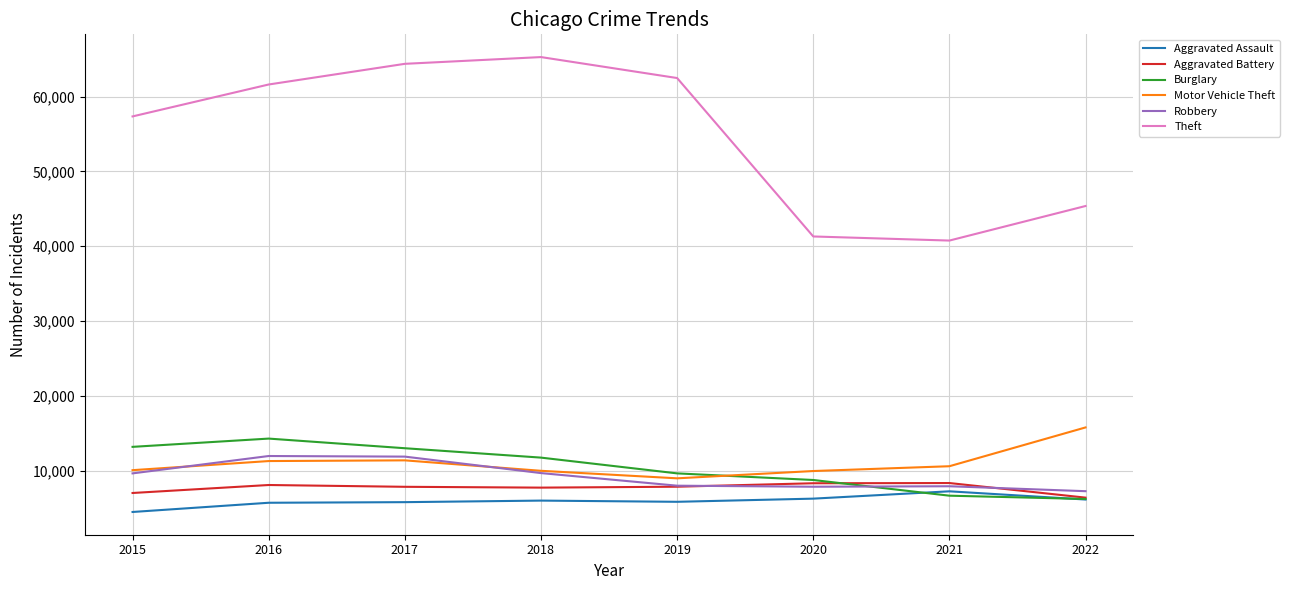

What is the difference between the highest and lowest values at 2015?

52870